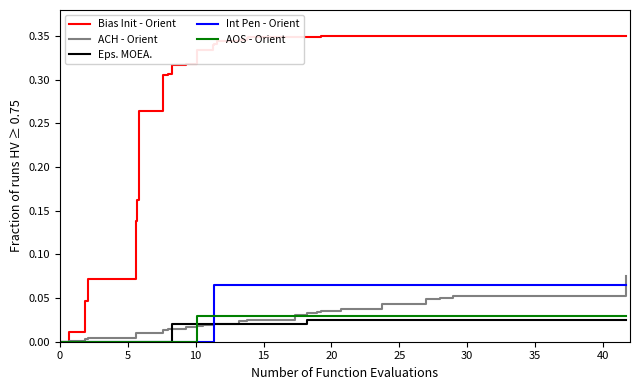

Which series has the largest total across all categories?

Bias Init - Orient